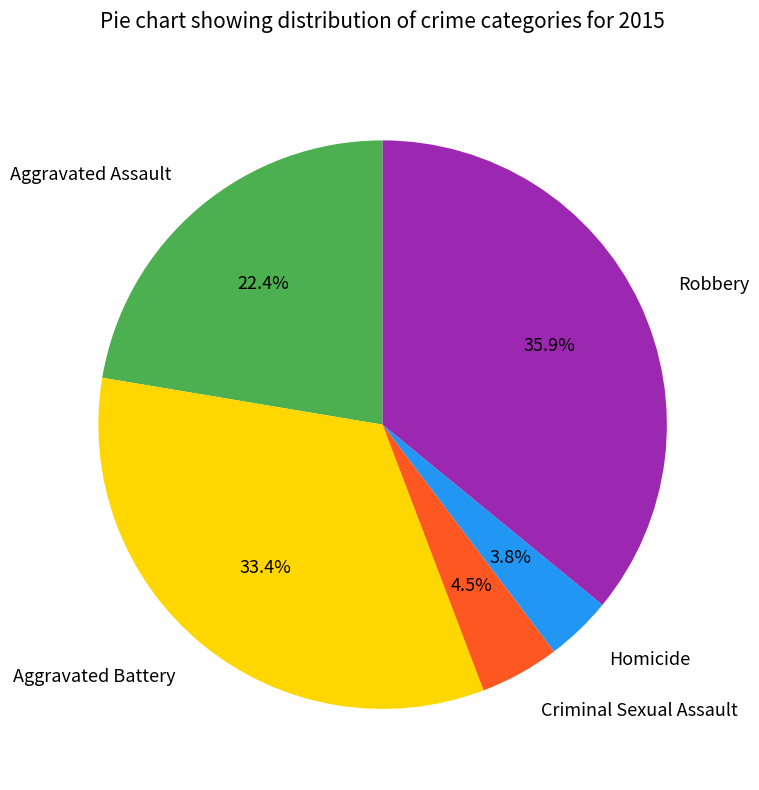

Do Criminal Sexual Assault and Homicide together represent more than half of the pie?

No